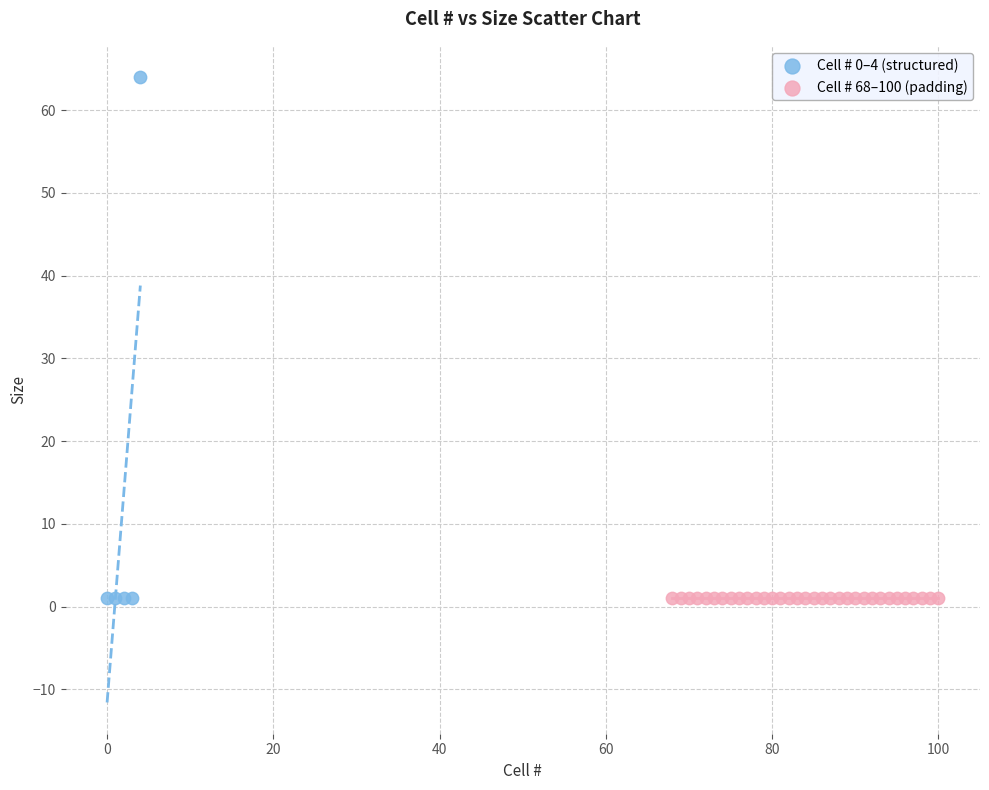

Which series contains the highest Y value?

Cell # 0–4 (structured)